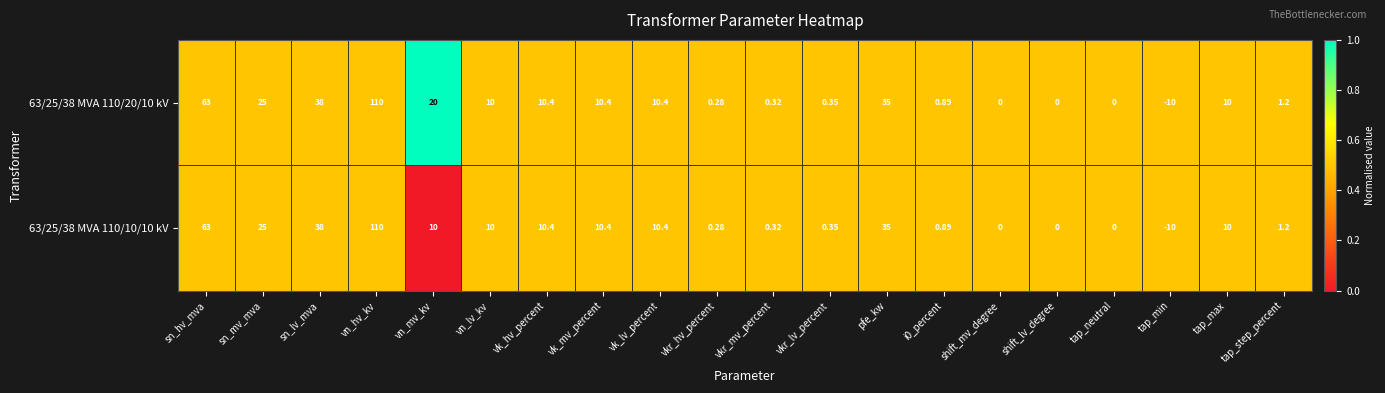

Which category has the lowest value in the 63/25/38 MVA 110/10/10 kV series?

tap_min